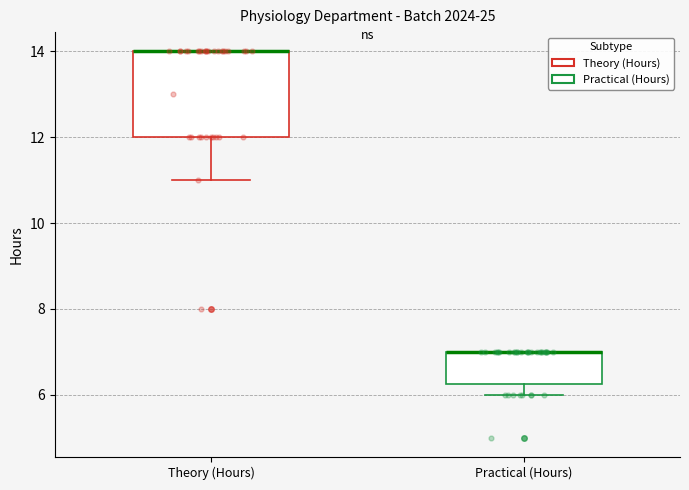

Reading left to right, read every box against the y-axis: the position of its median line, the range the box covers, and the ends of its whiskers. The values are not printed on the chart, so give them approximately, as read against the axis.

Theory (Hours): median 14.0 (drawn on the box's upper edge), box 12.0 to 14.0, whiskers 11.0 to 14.0
Practical (Hours): median 7.0 (drawn on the box's upper edge), box 6.2 to 7.0, whiskers 6.0 to 7.0